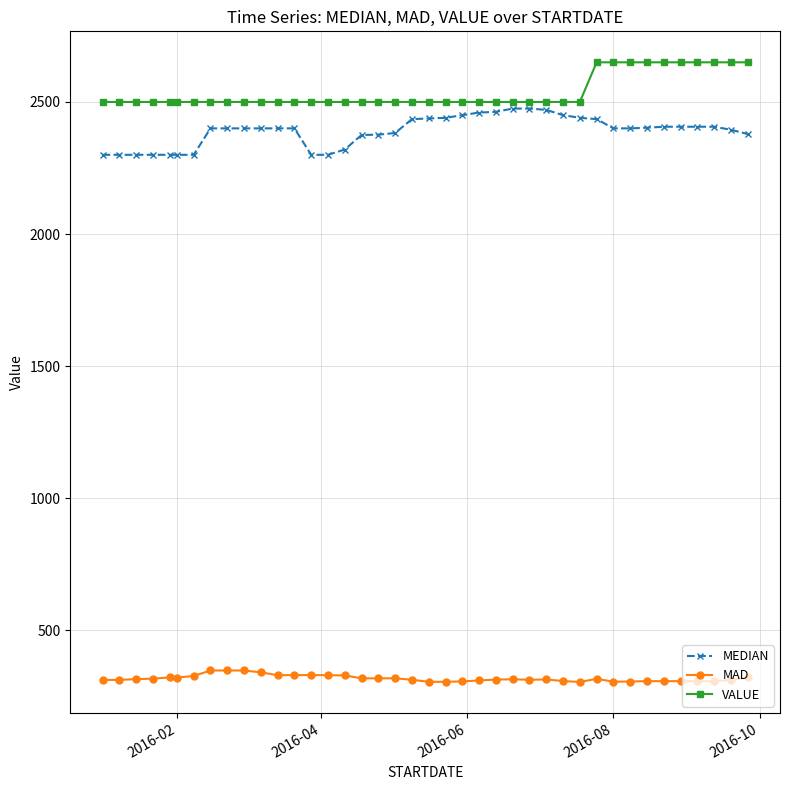

At how many categories does at least one series exceed 1223?

40